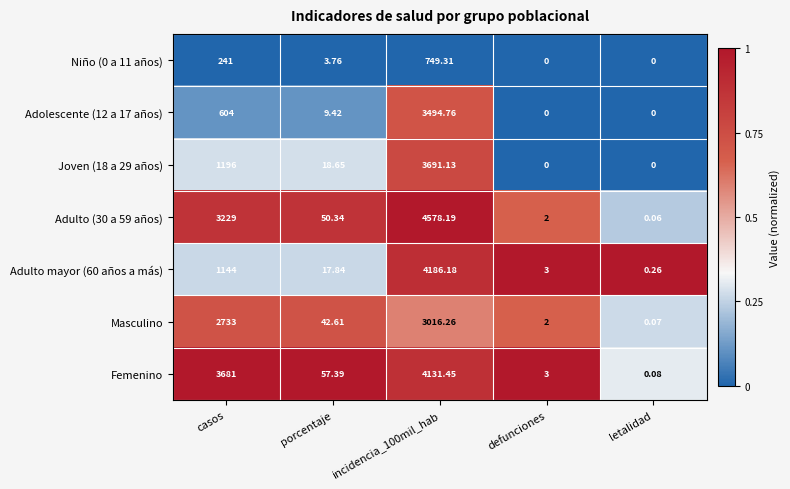

At which label does Adulto (30 a 59 años) first exceed 50?

casos